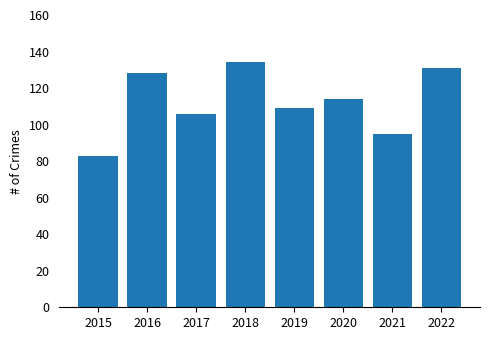

Count the number of data series in this chart.

1